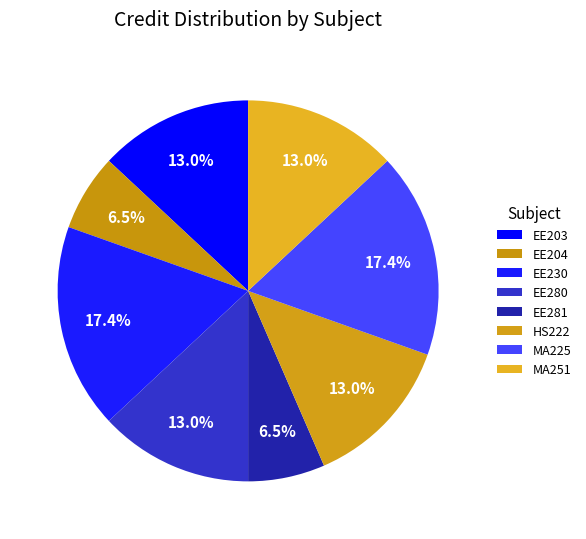

Is it true that EE281 is 7% of the pie?

True